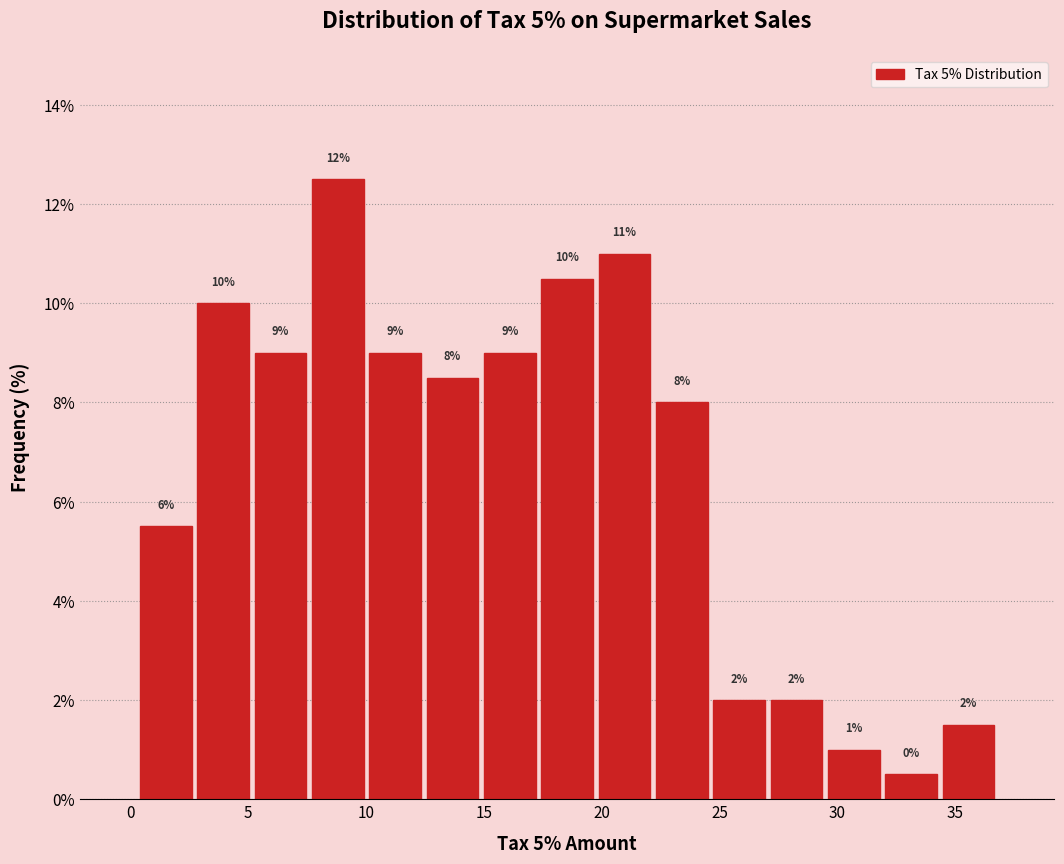

Over which range of the x-axis is the bar tallest?

7.5 to 10.0